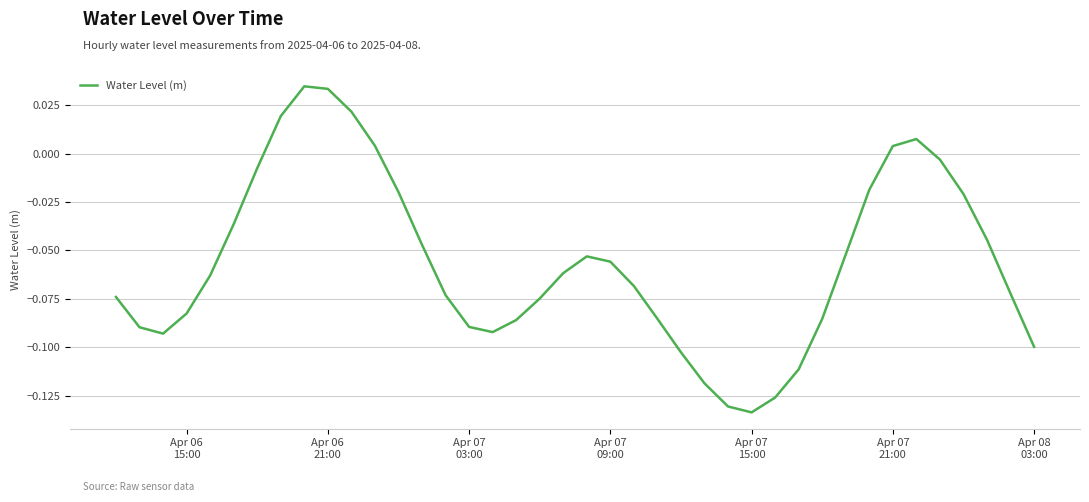

How many values are below zero?

33